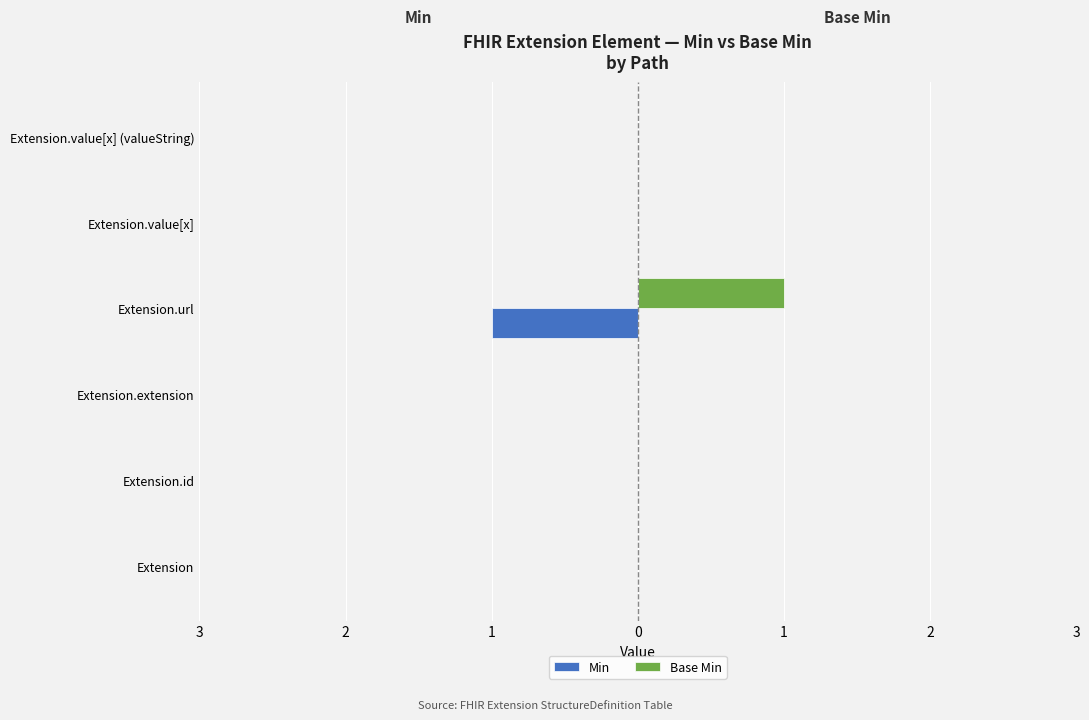

What are all the series names shown in the legend?

Min, Base Min